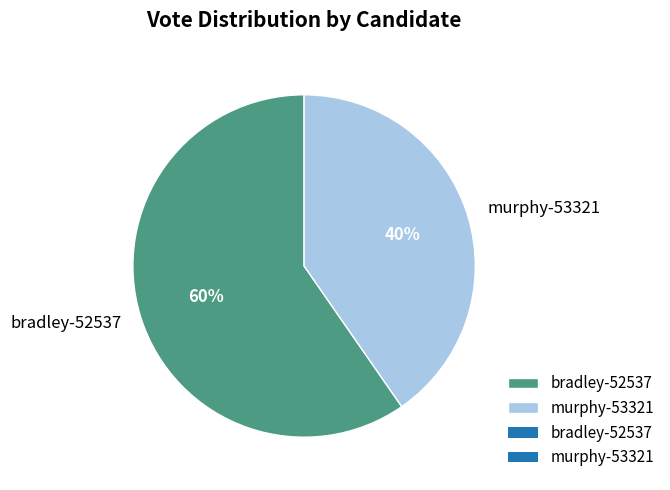

To the nearest percent, what is the average slice percentage?

50%